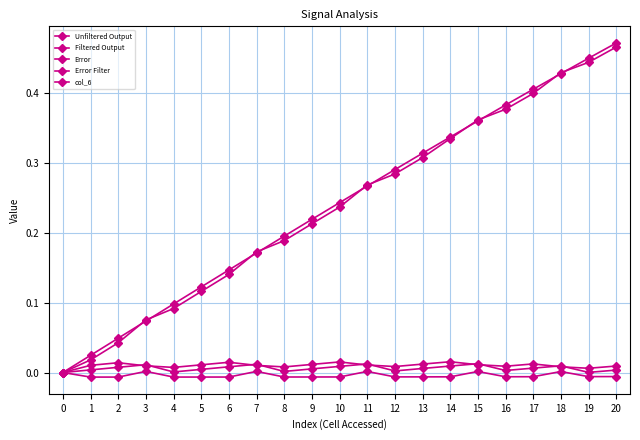

List the series in order of their peak value, highest first.

Unfiltered Output, Filtered Output, Error Filter, Error, col_6